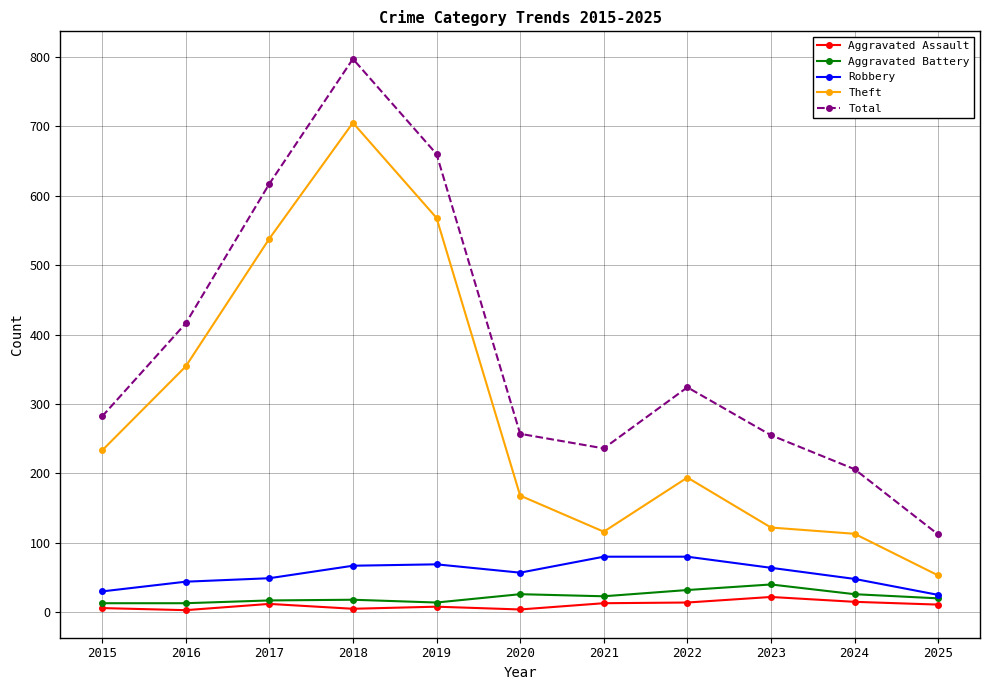

The Theft series shows 18 at 2025. True or false?

False